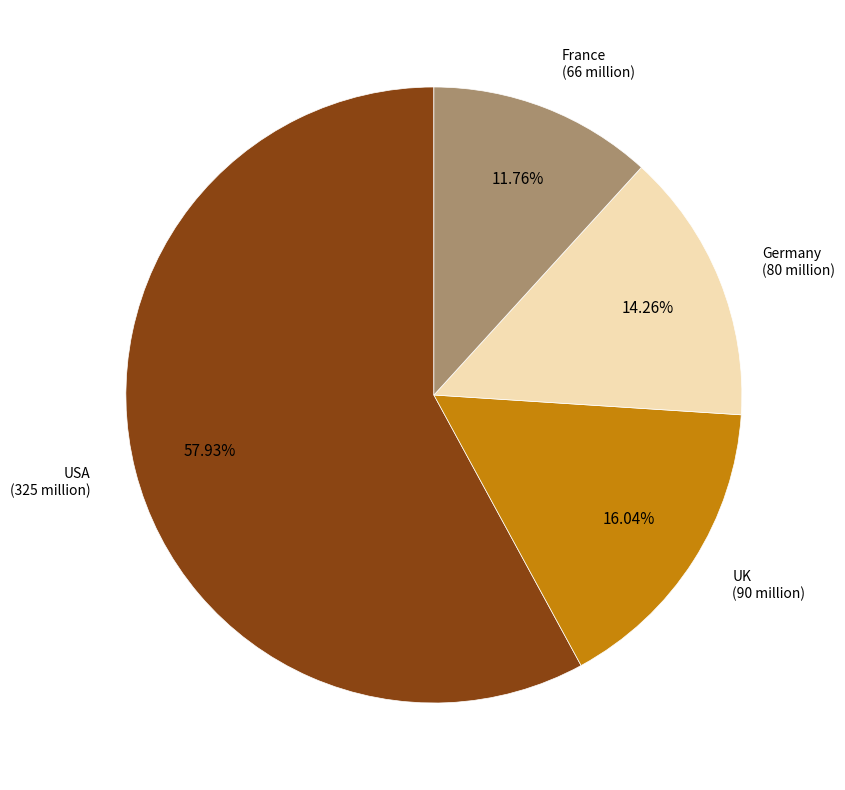

Rank the categories by value from lowest to highest.

France, Germany, UK, USA